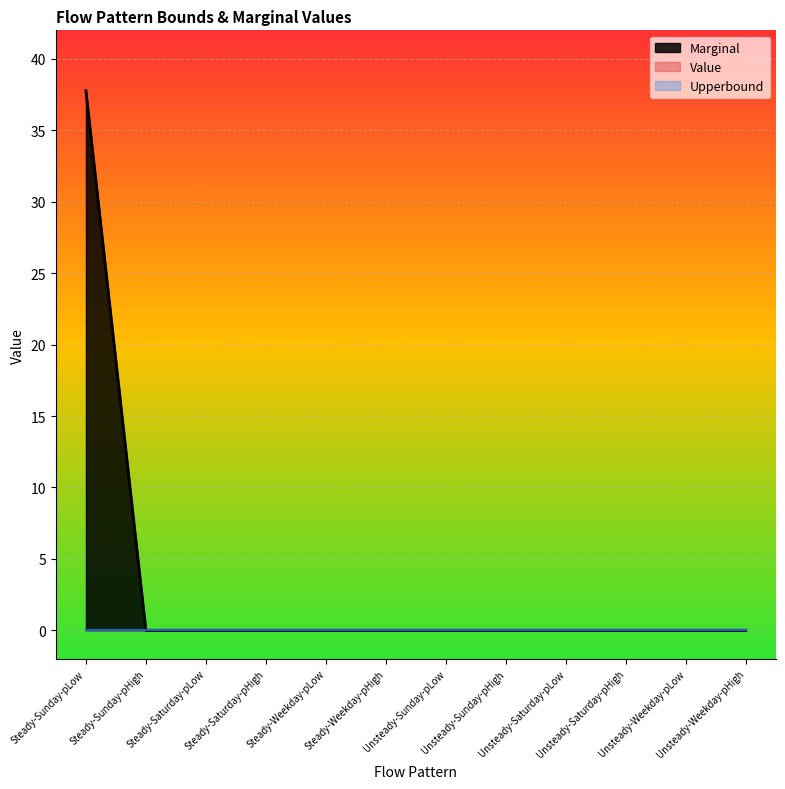

What is the greatest value displayed?

37.8